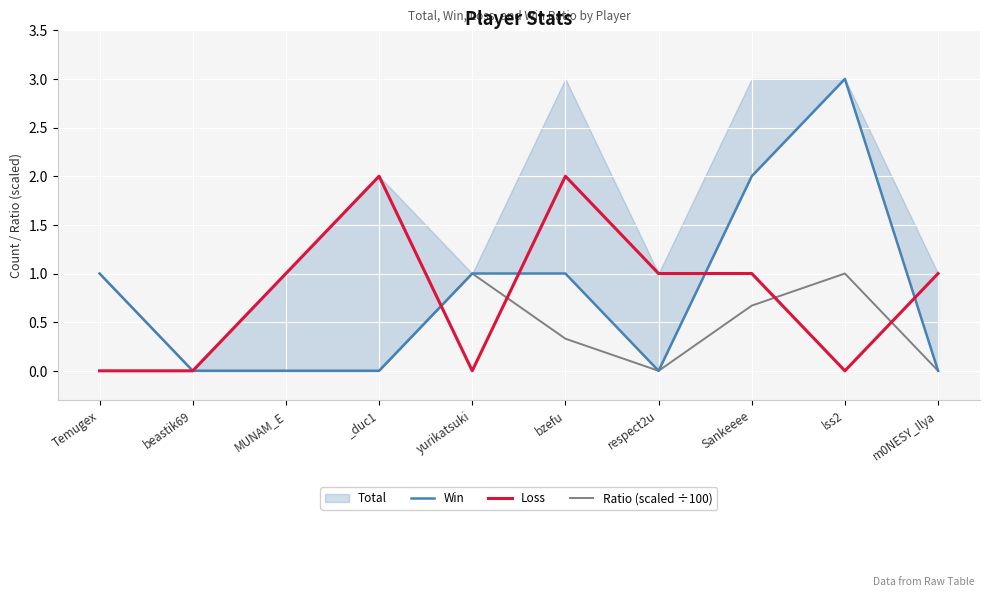

What is the difference between the second highest and second lowest values in the Loss series?

2.0